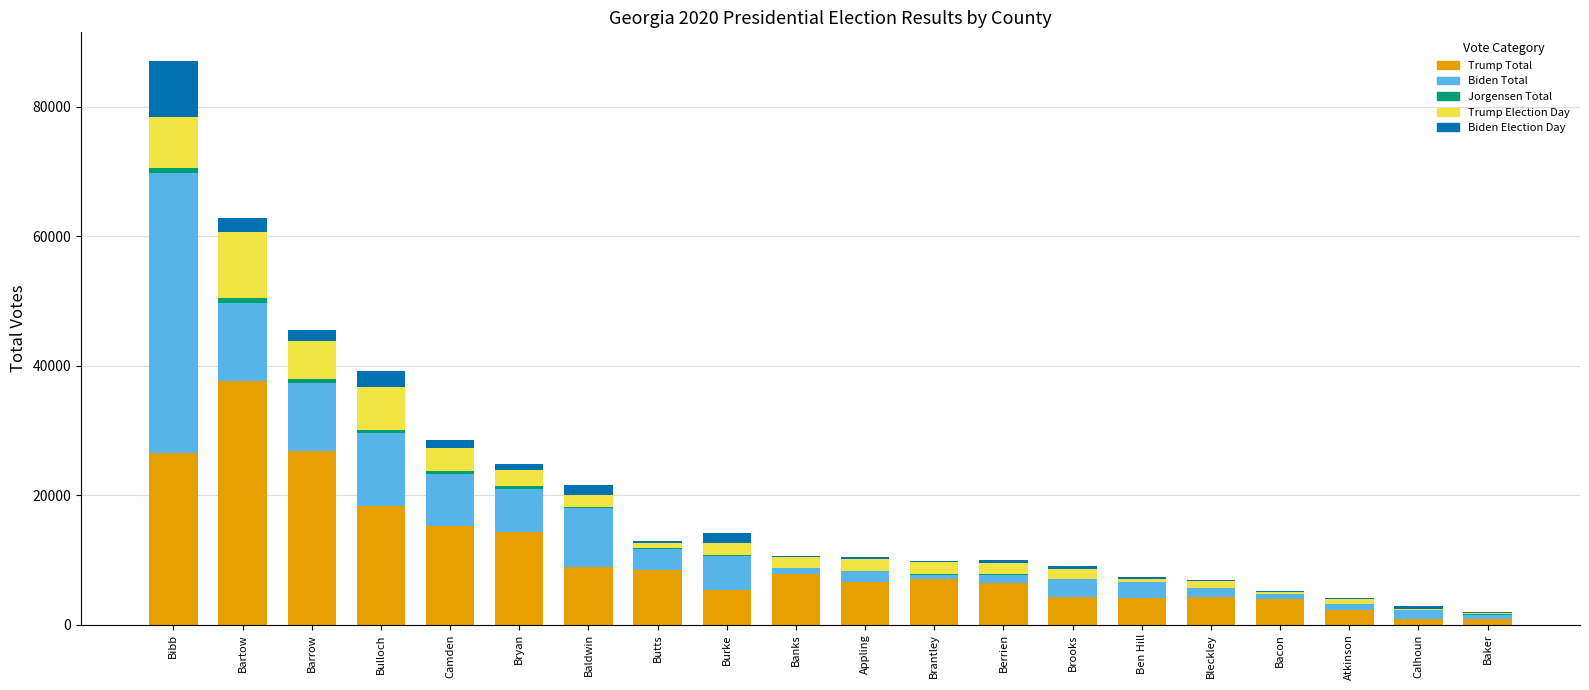

What is the highest value of the Trump Total series?

37623